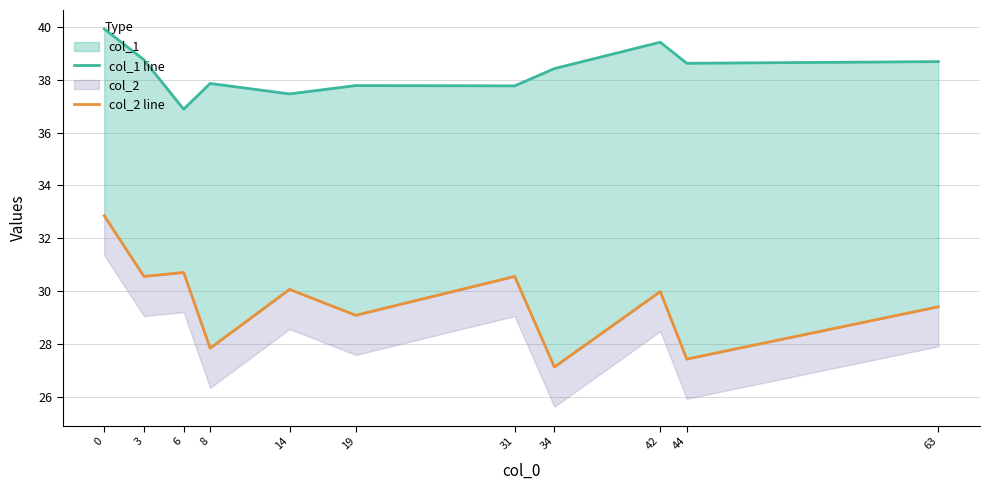

Reading right to left, transcribe all the data shown in this chart.

col_1 line: 63=38.7	44=38.6	42=39.4	34=38.4	31=37.8	19=37.8	14=37.5	8=37.9	6=36.9	3=38.8	0=39.9
col_2 line: 63=29.4	44=27.4	42=30.0	34=27.1	31=30.6	19=29.1	14=30.1	8=27.8	6=30.7	3=30.6	0=32.9